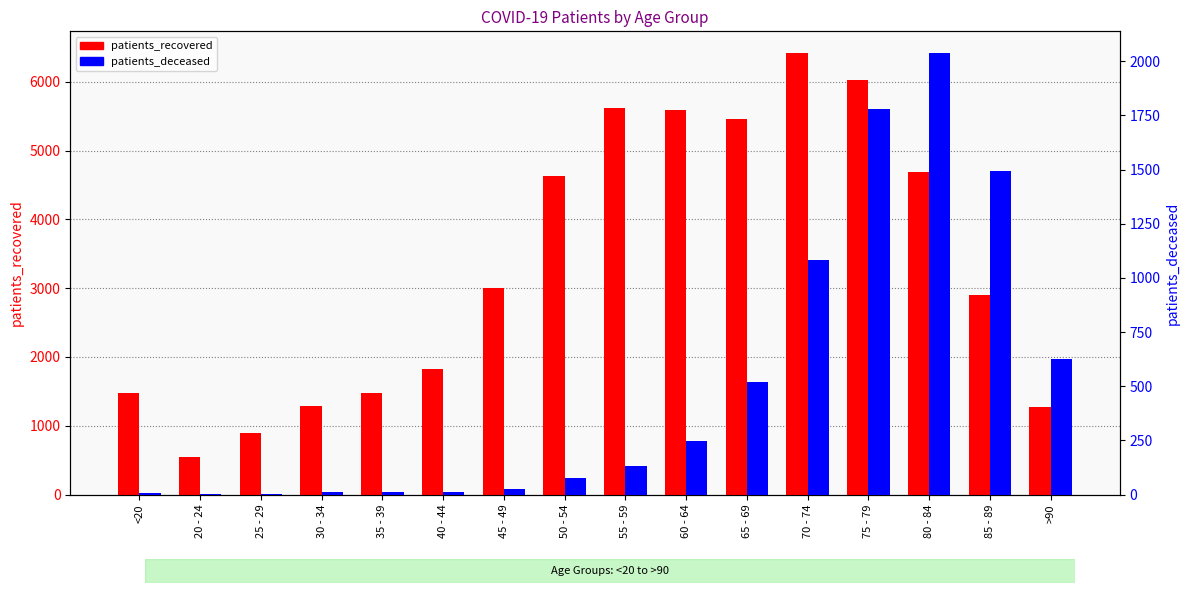

How many bars are there in each group?

2